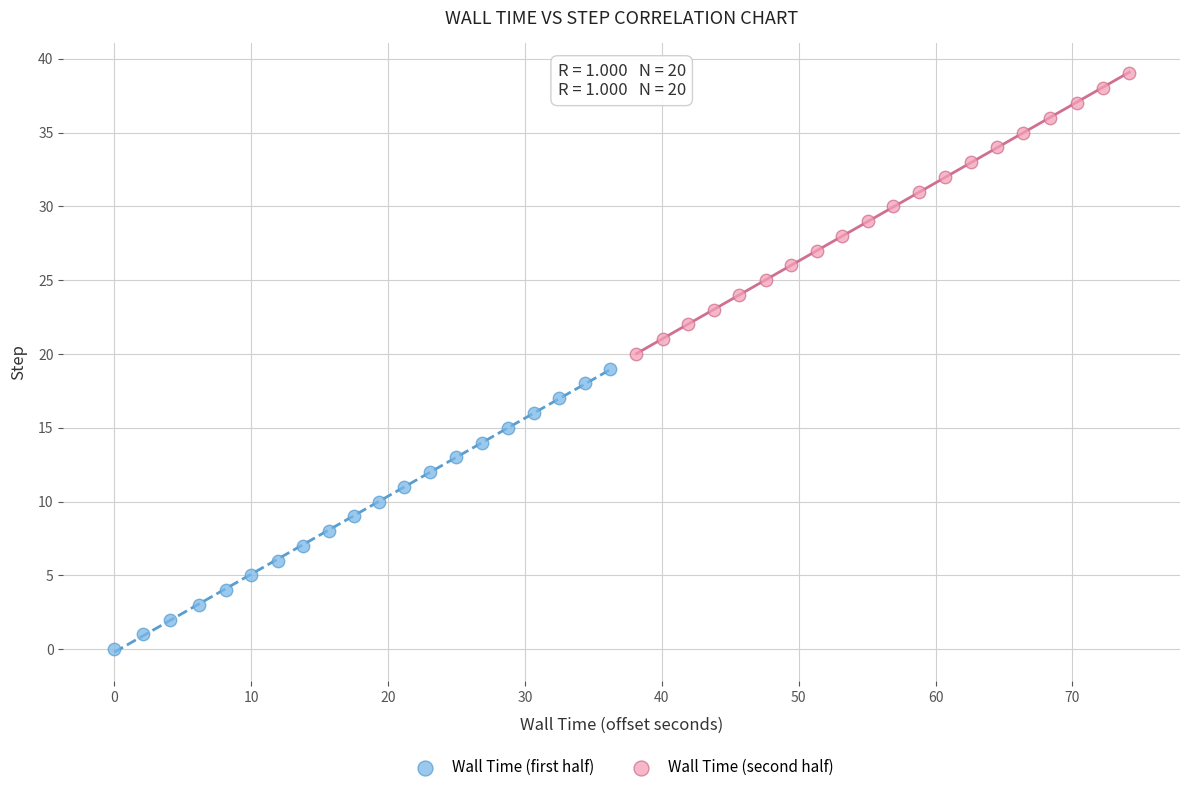

Which series reaches the minimum Y coordinate?

Wall Time (first half)